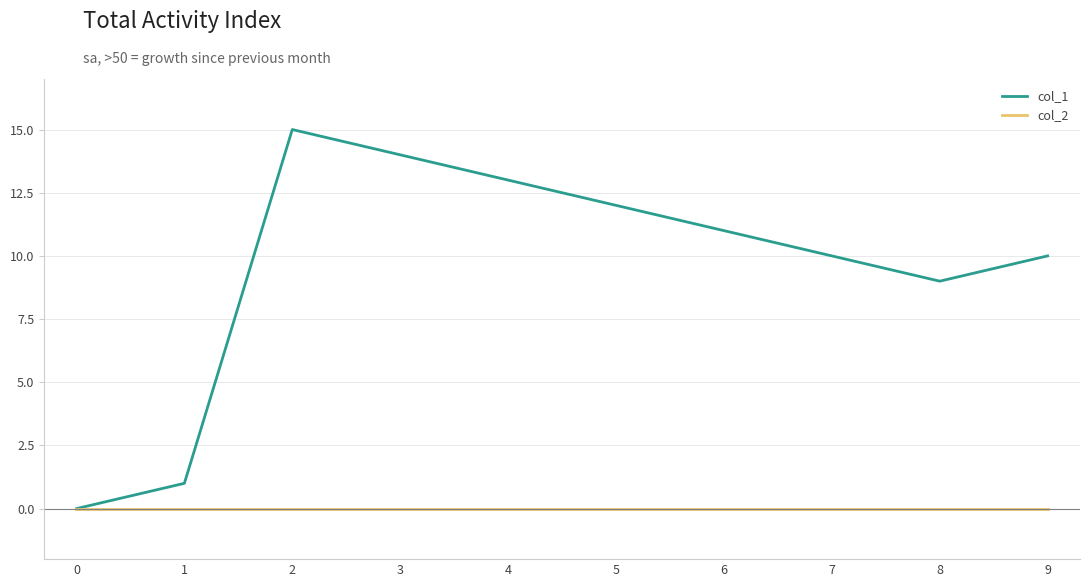

Which series has the widest spread of values?

col_1